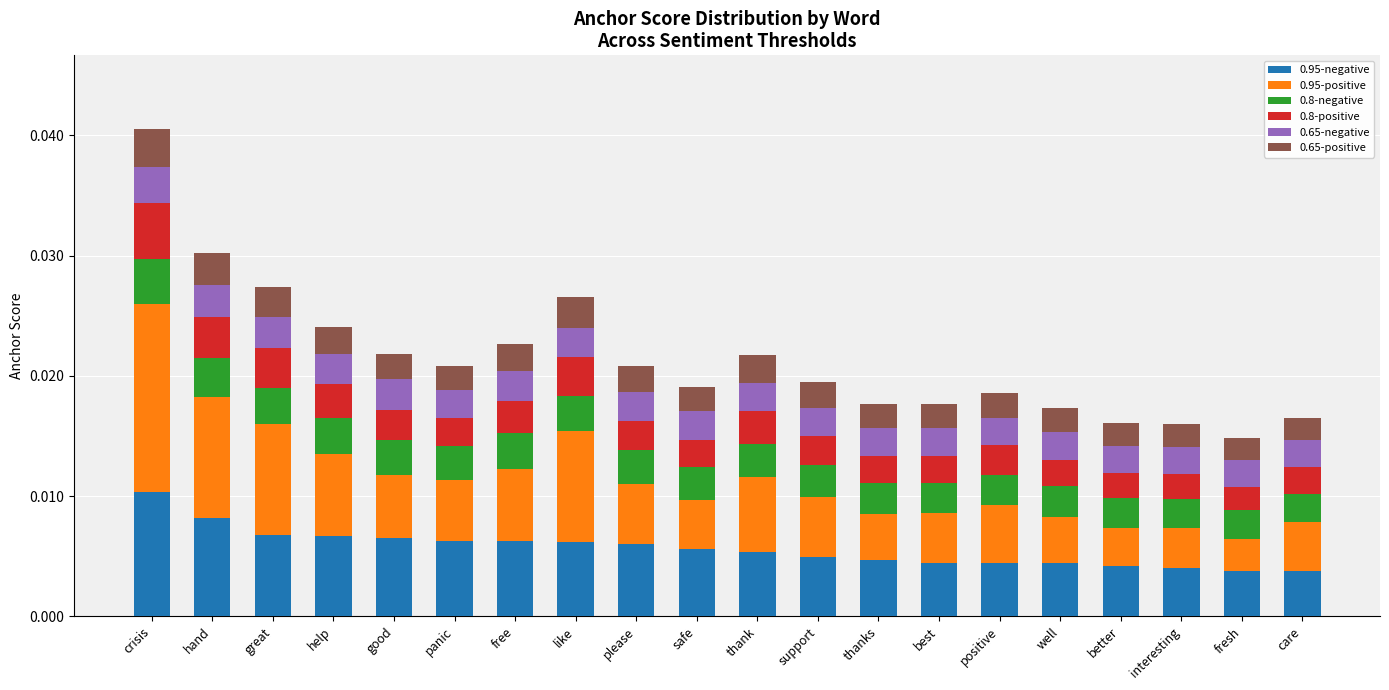

At which label does 0.95-negative reach its peak?

crisis